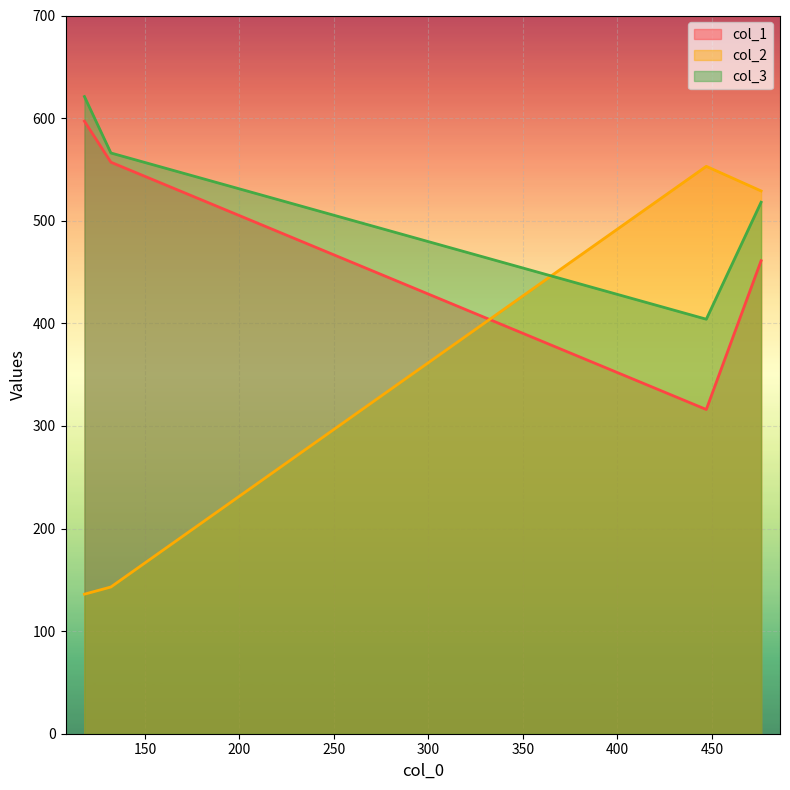

Where is the first local minimum for col_3?

447